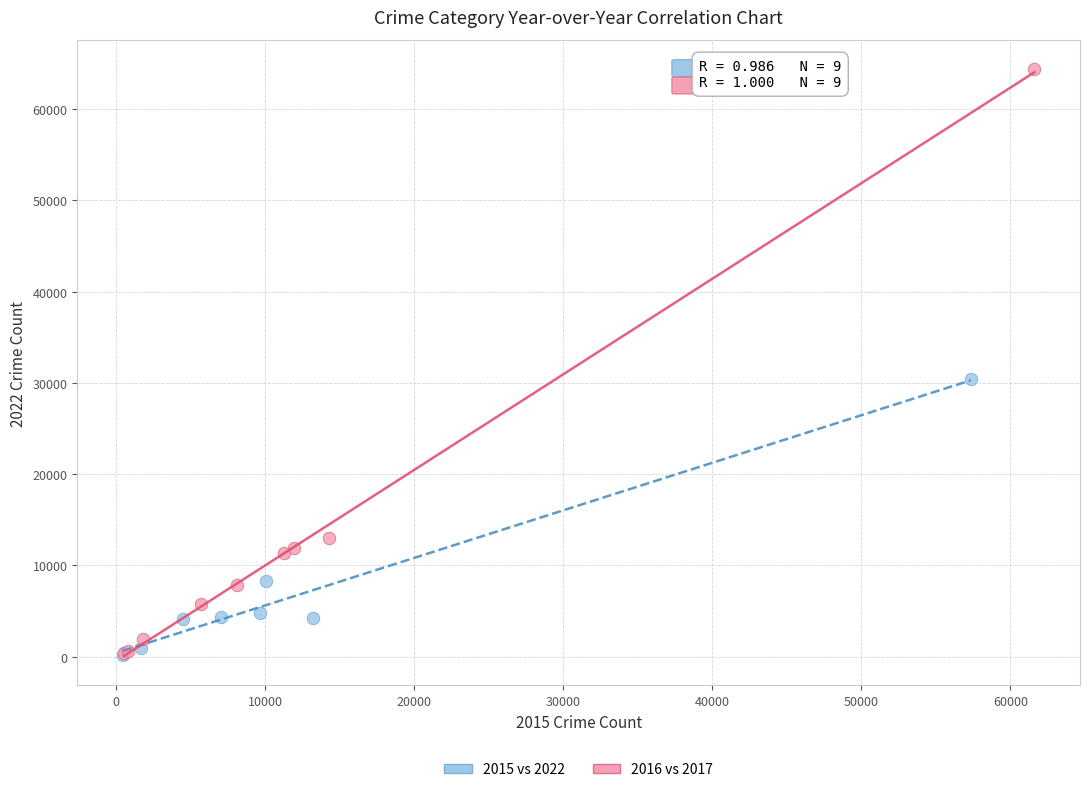

Which series has the widest spread of Y values?

2016 vs 2017